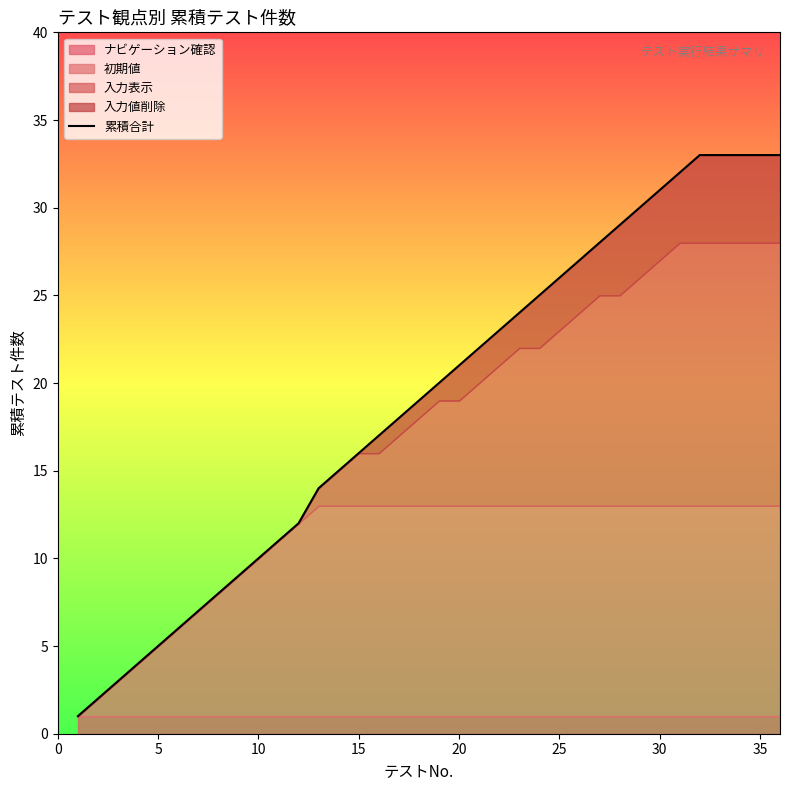

The value at 25 is 36. True or false?

False